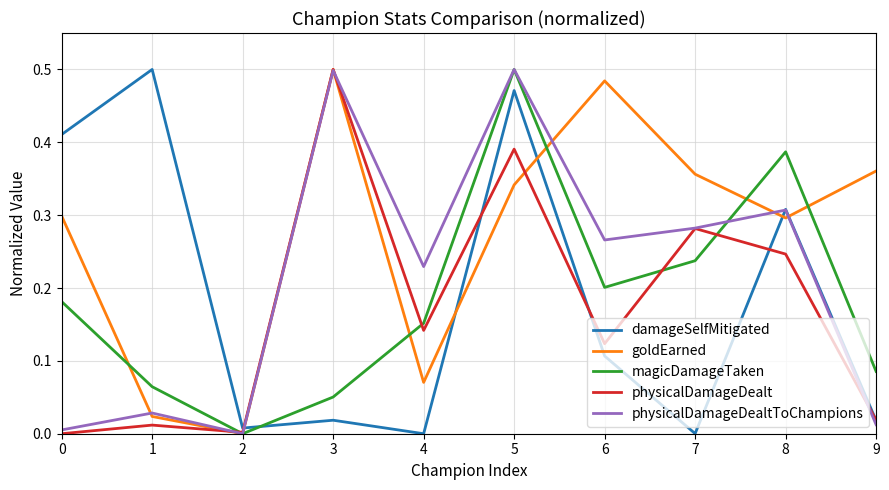

Where is the first local maximum for physicalDamageDealtToChampions?

1